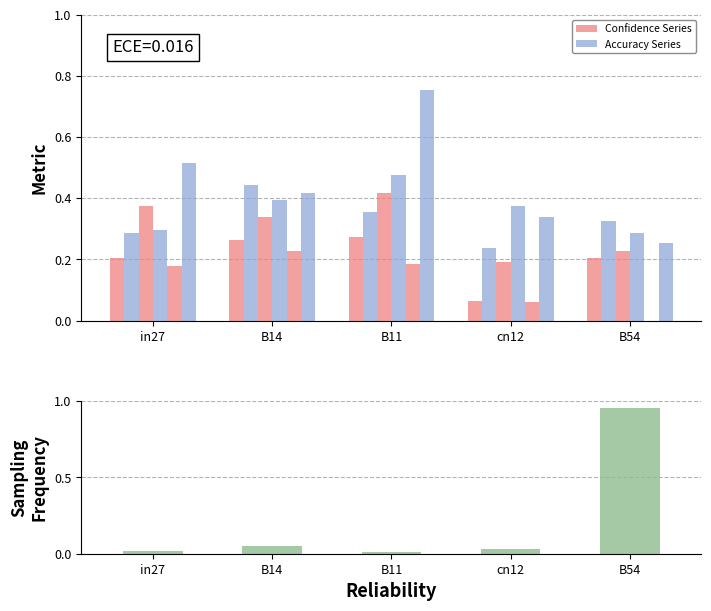

What position from the left is B54?

5